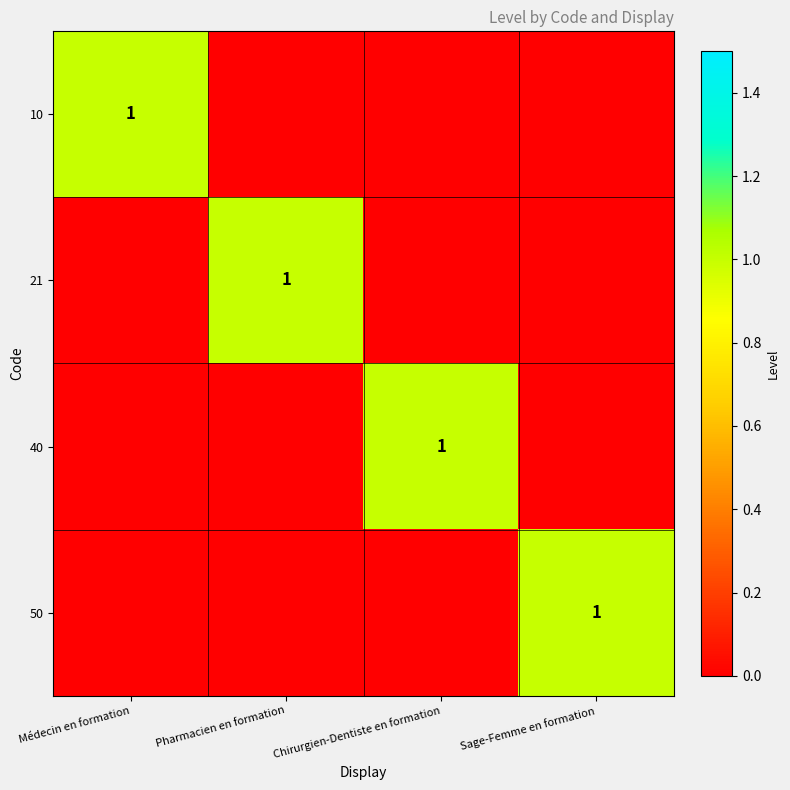

The 10 series shows 1 at Médecin en formation. True or false?

True